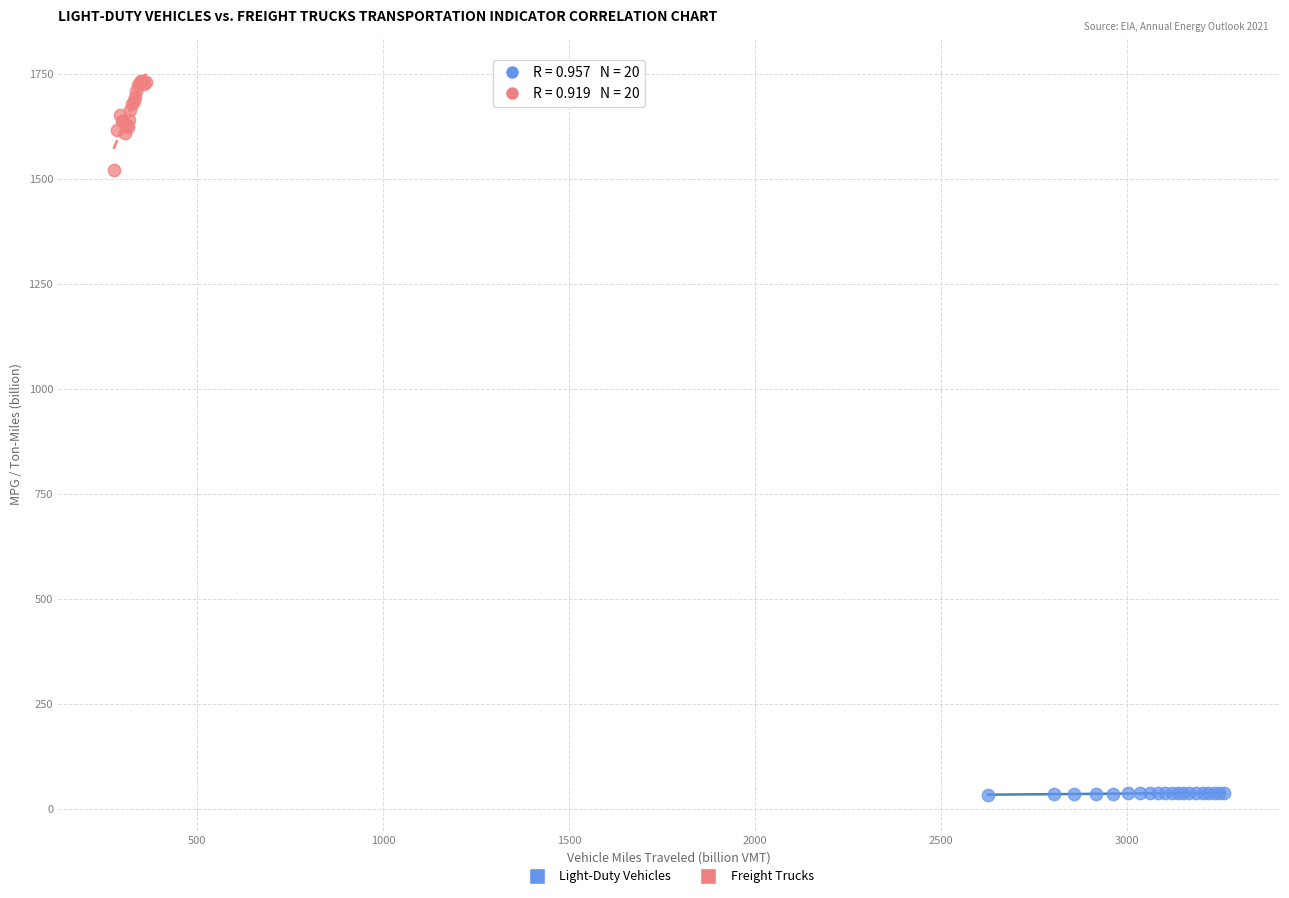

Which series has the largest Y range (max minus min)?

Freight Trucks